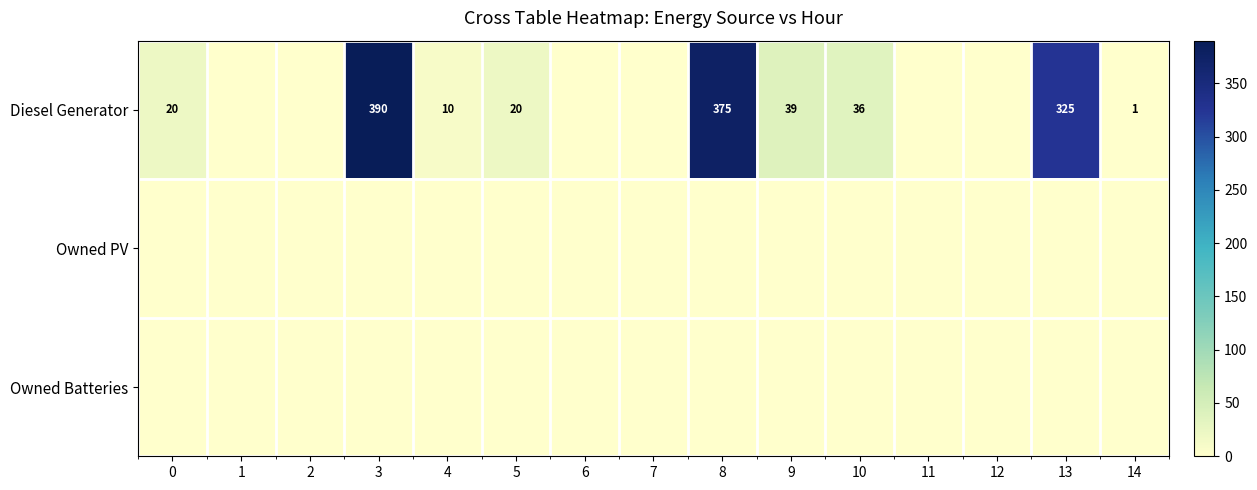

The Diesel Generator series shows 1 at 14. True or false?

True